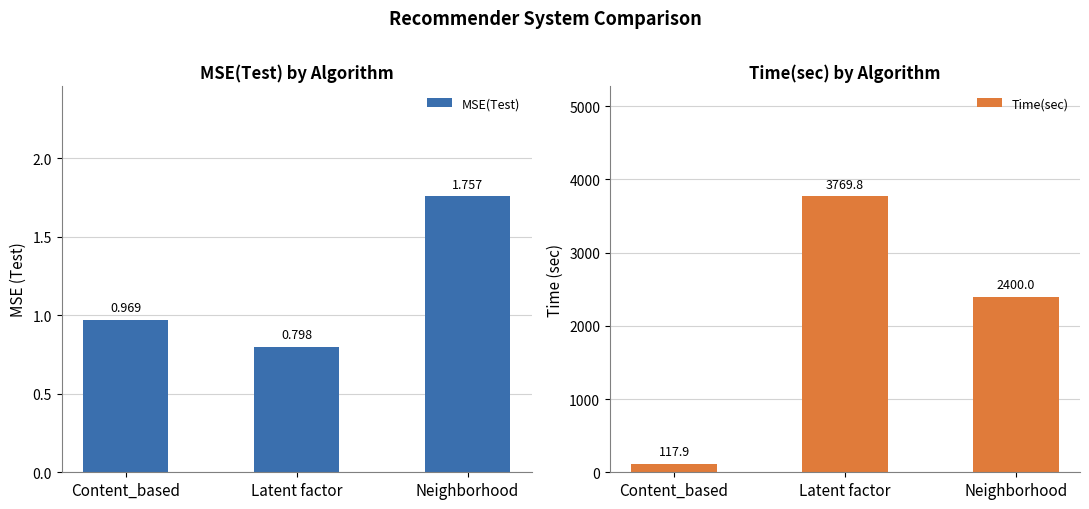

Rank the series by their maximum value, from lowest to highest.

MSE(Test), Time(sec)